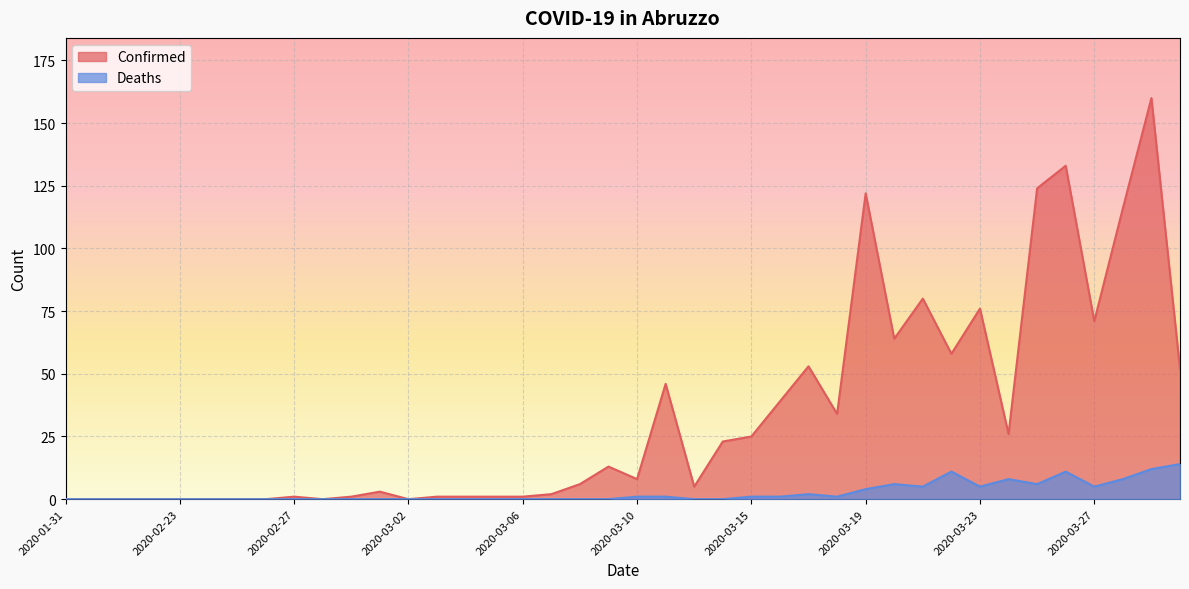

What value does the Confirmed series have at 2020-03-07?

2